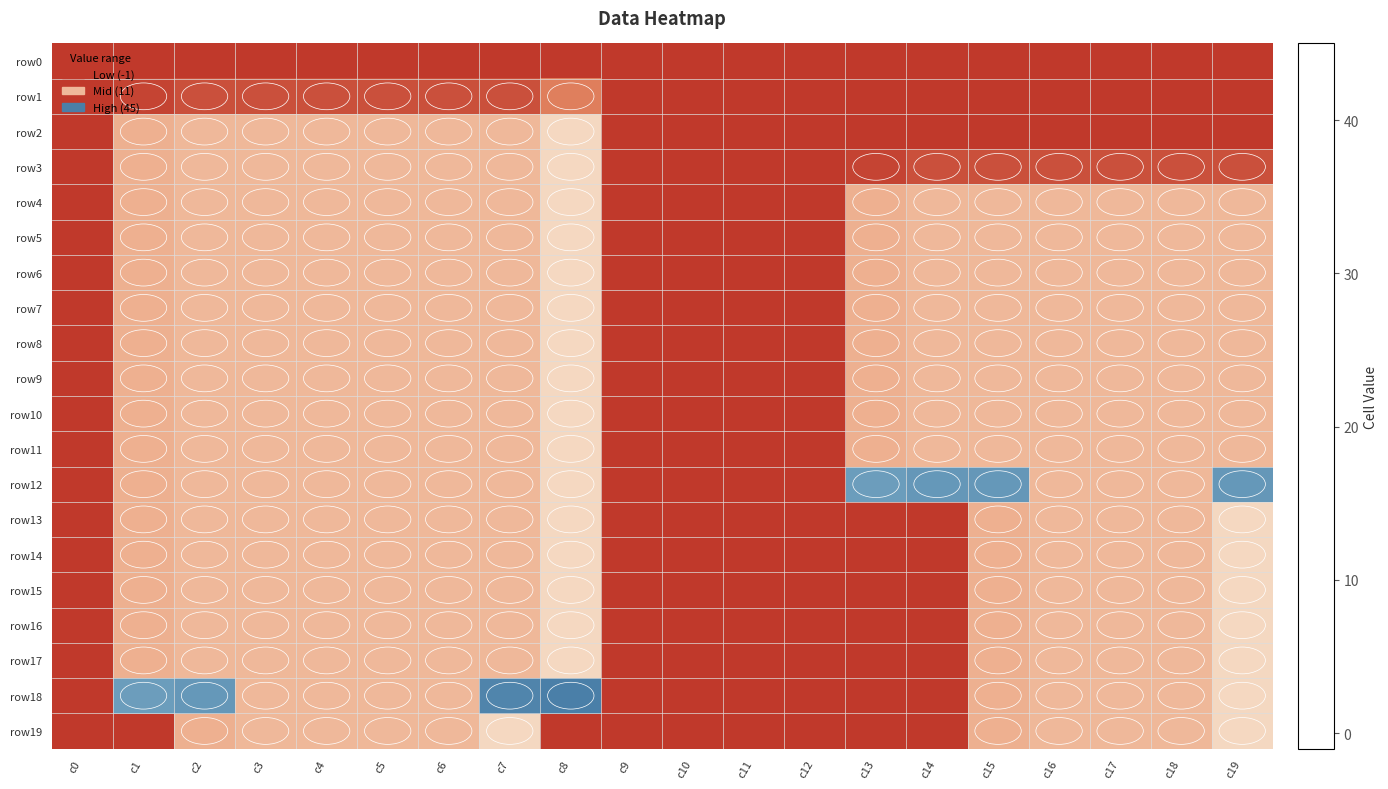

At which category is the sum across all series the highest?

c8